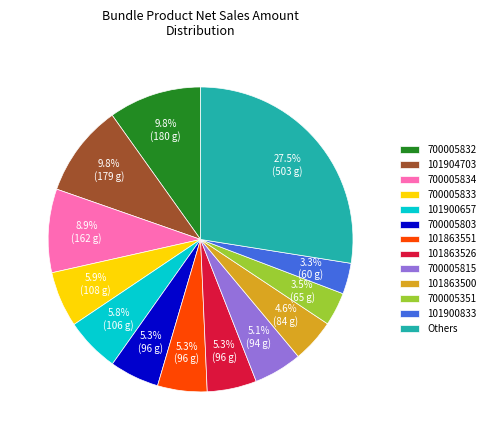

Does 700005815 represent more than half of the total?

No